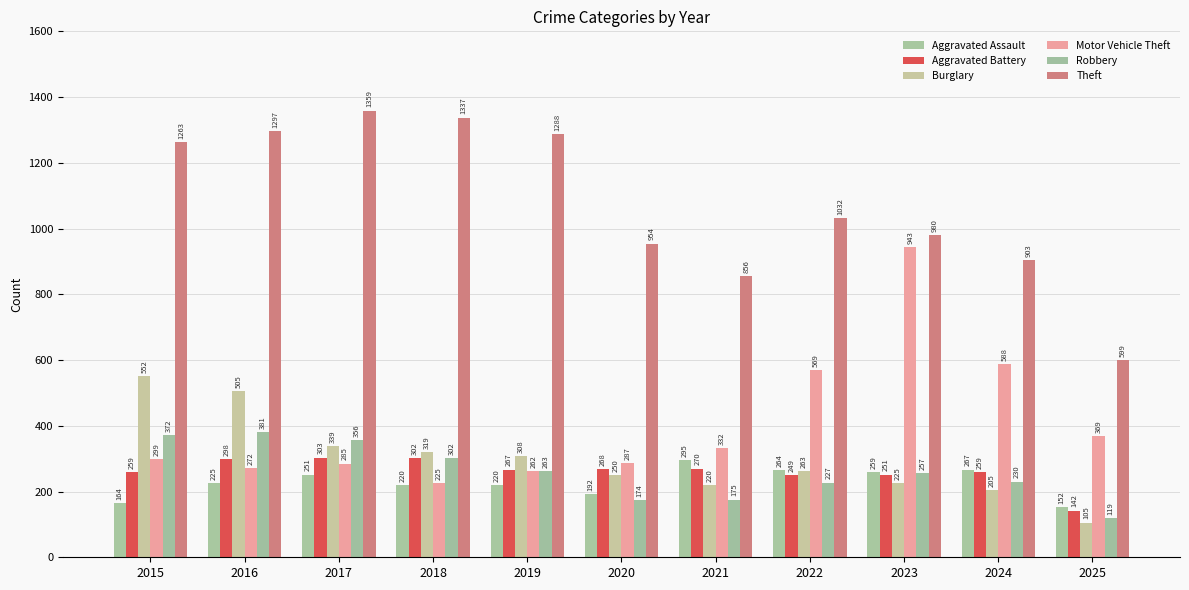

What is the sum of all Burglary values?

3291